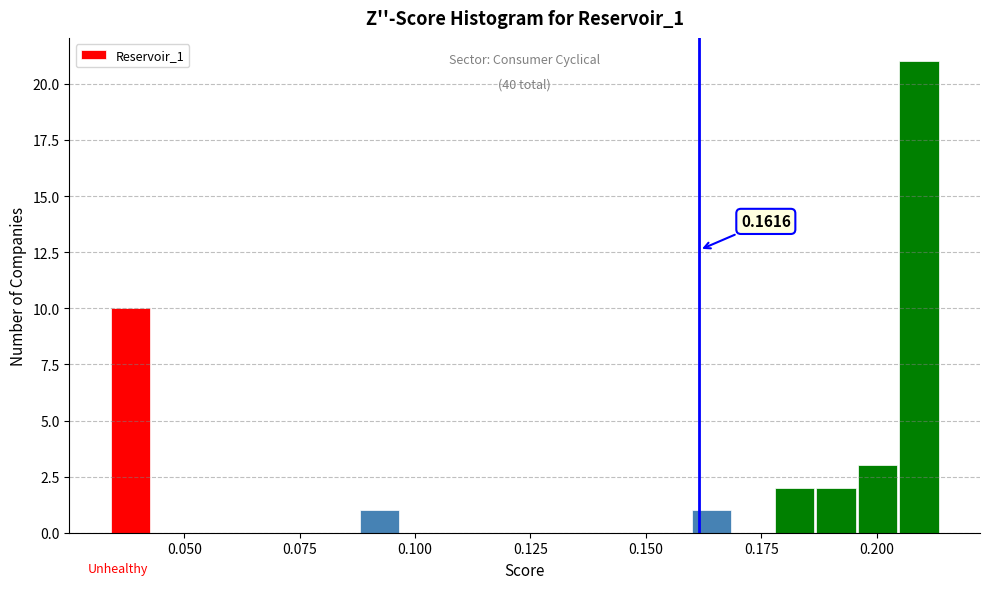

Read against the x-axis, roughly where is the centre of the tallest bar?

0.210